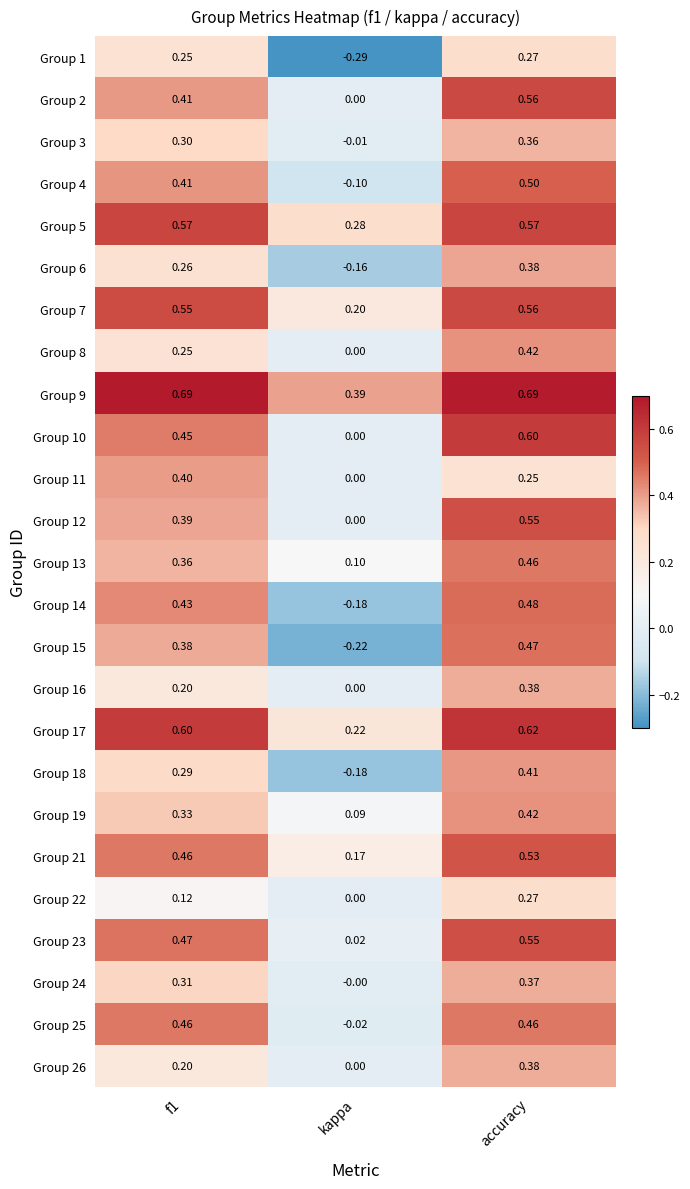

Is the value of Group 9 at accuracy greater than the value of Group 3 at accuracy?

Yes